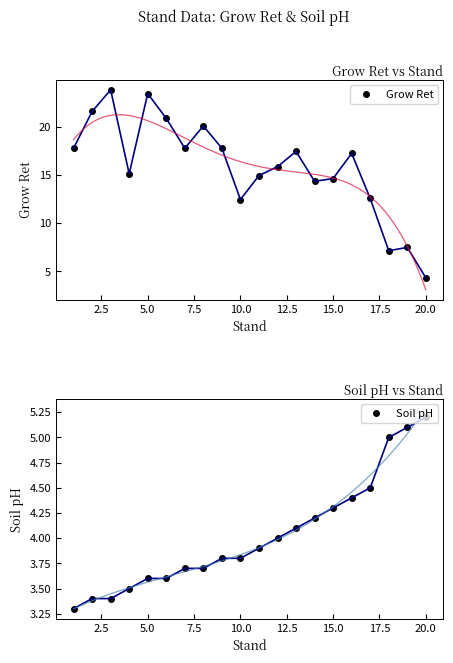

How many intersections are there between Grow Ret and Soil pH?

1